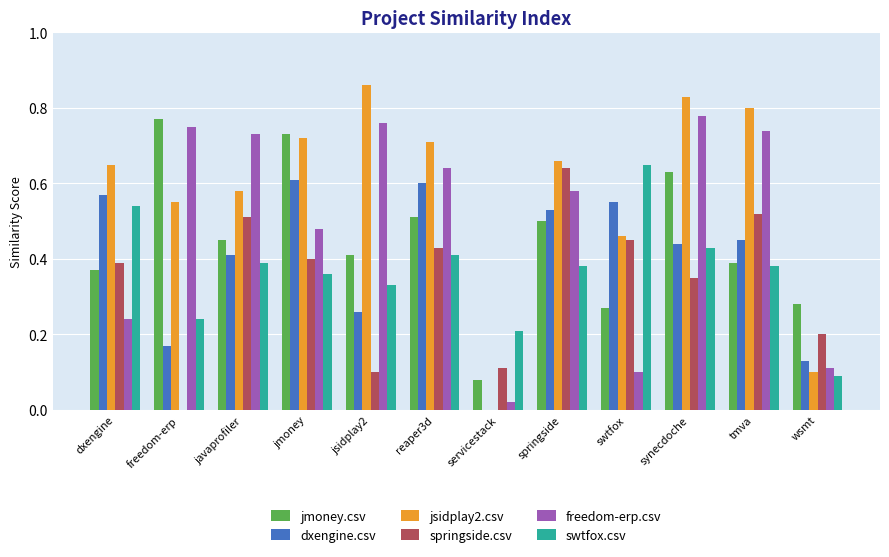

What is the sum of all dxengine.csv values?

4.7